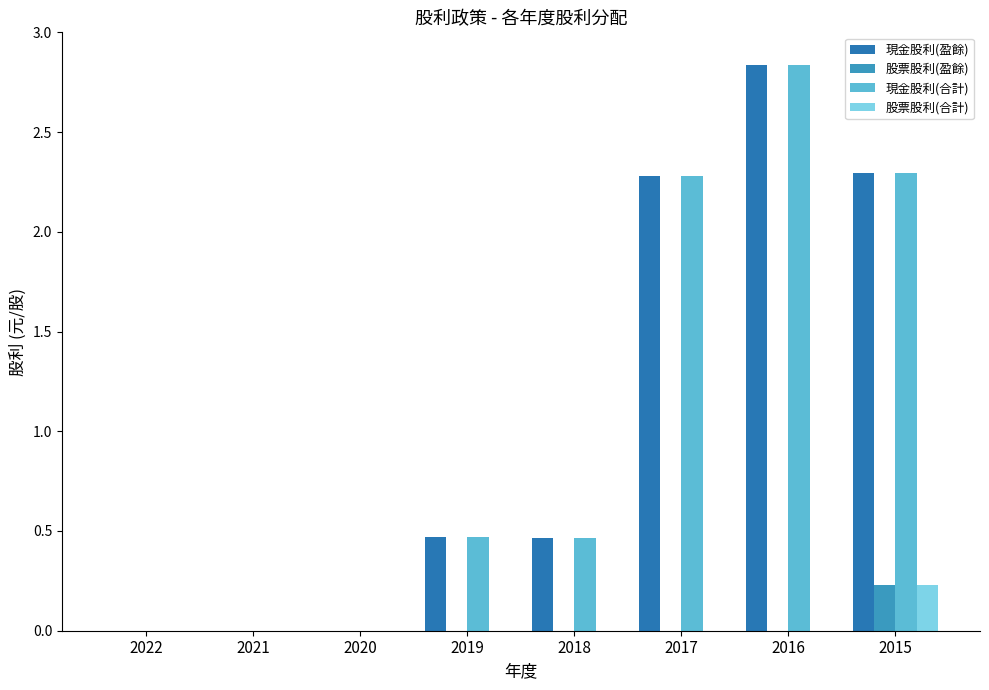

What are all the series names shown in the legend?

現金股利(盈餘), 股票股利(盈餘), 現金股利(合計), 股票股利(合計)